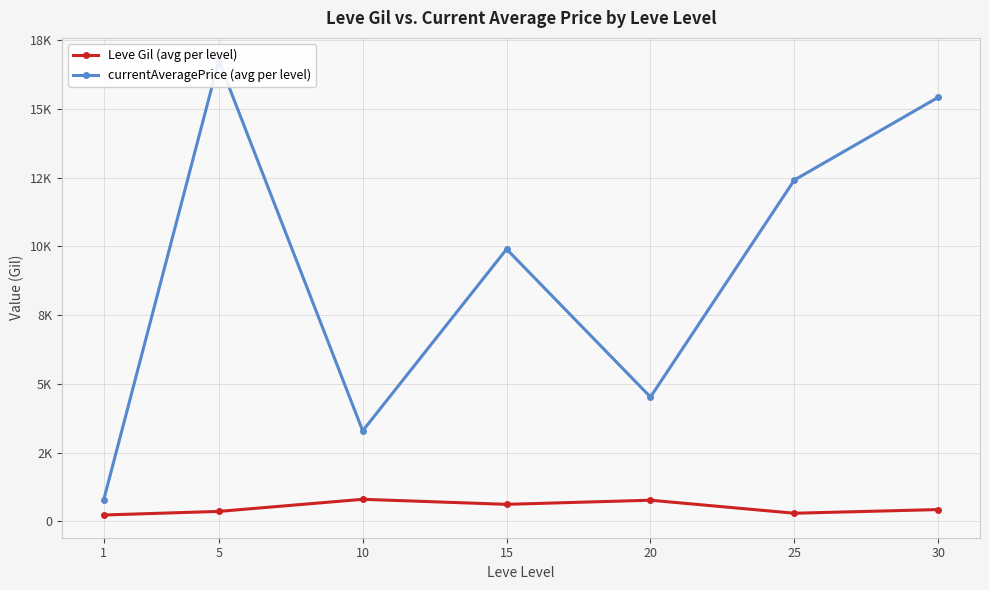

Reading right to left, what are all the values shown in this chart?

Leve Gil (avg per level): 30=430.0	25=296.7	20=770.0	15=620.0	10=803.3	5=363.3	1=232.5
currentAveragePrice (avg per level): 30=15418.7	25=12411.3	20=4521.5	15=9897.3	10=3292.2	5=16751.7	1=781.8